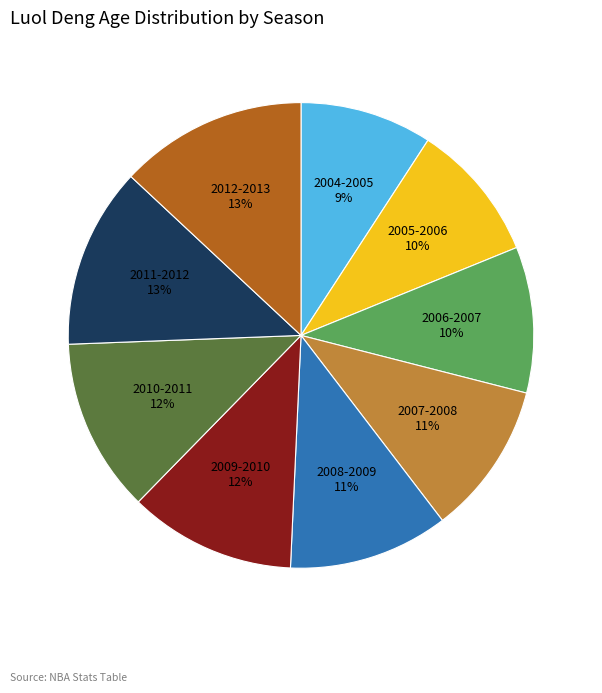

How many segments does this pie chart have?

9